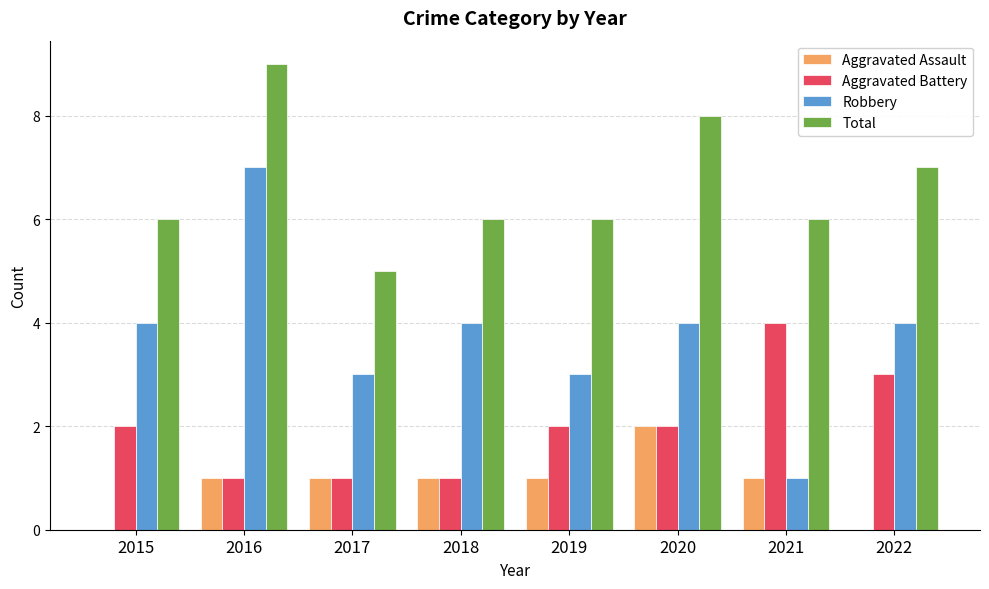

What is the greatest value displayed?

9